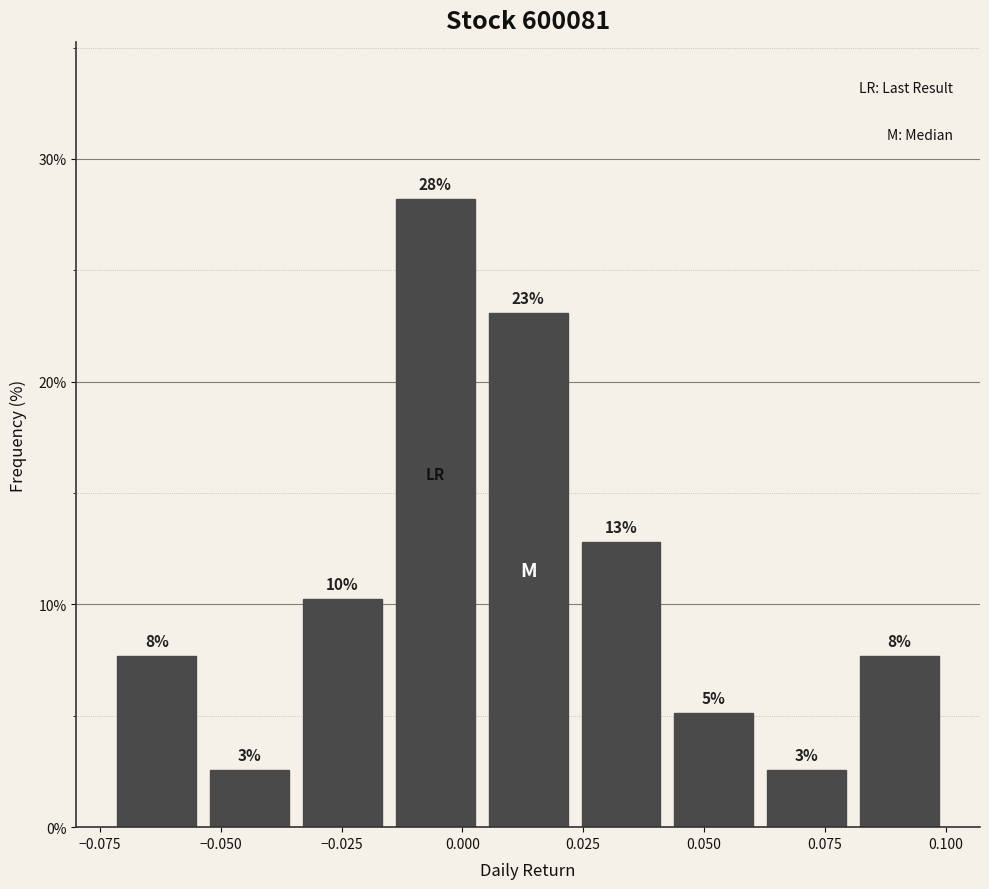

Around what value on the x-axis is the tallest bar? Give the approximate position of its centre, as read against the axis.

-0.005